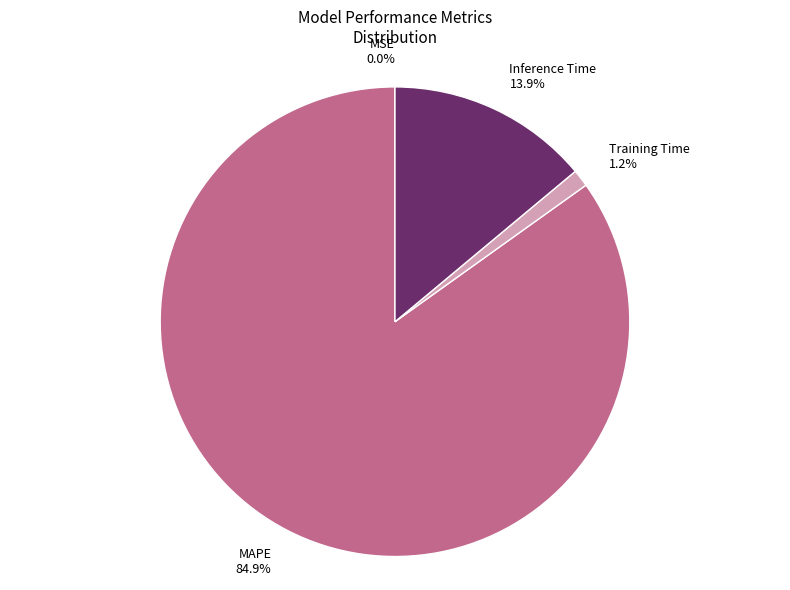

Does any single category account for the majority?

Yes